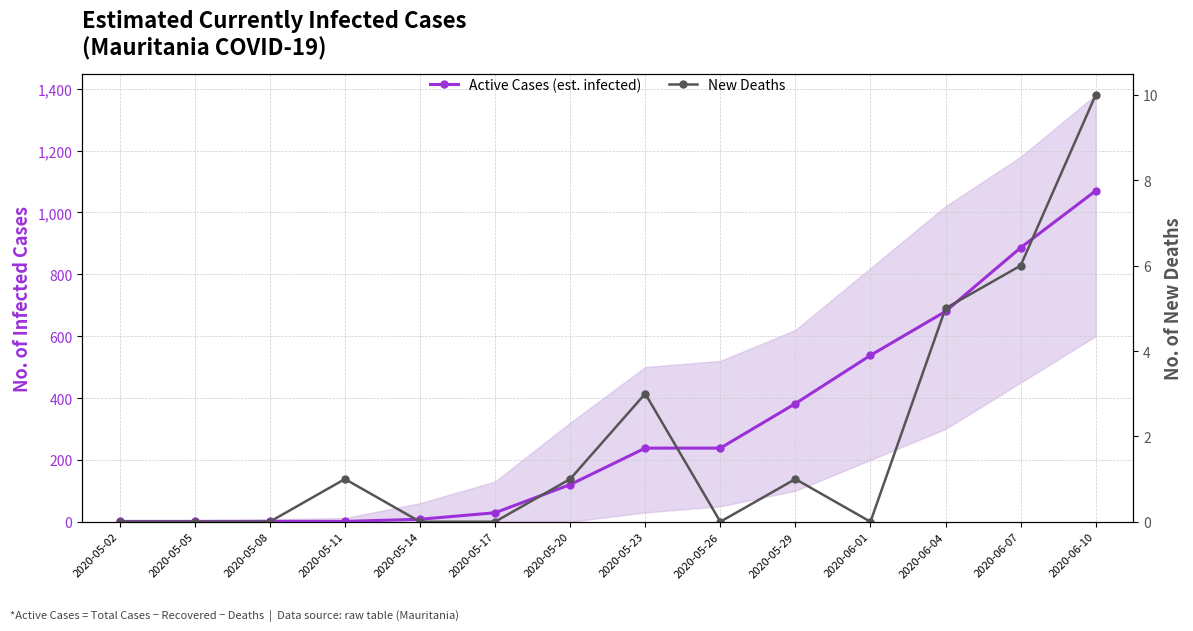

Where is the first local maximum for New Deaths?

2020-05-11